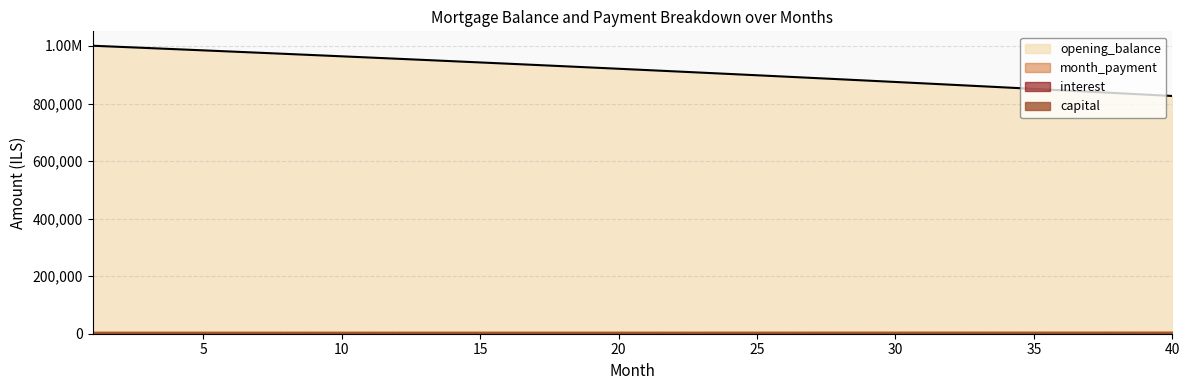

Which series changed the most between 4 and 35?

opening_balance